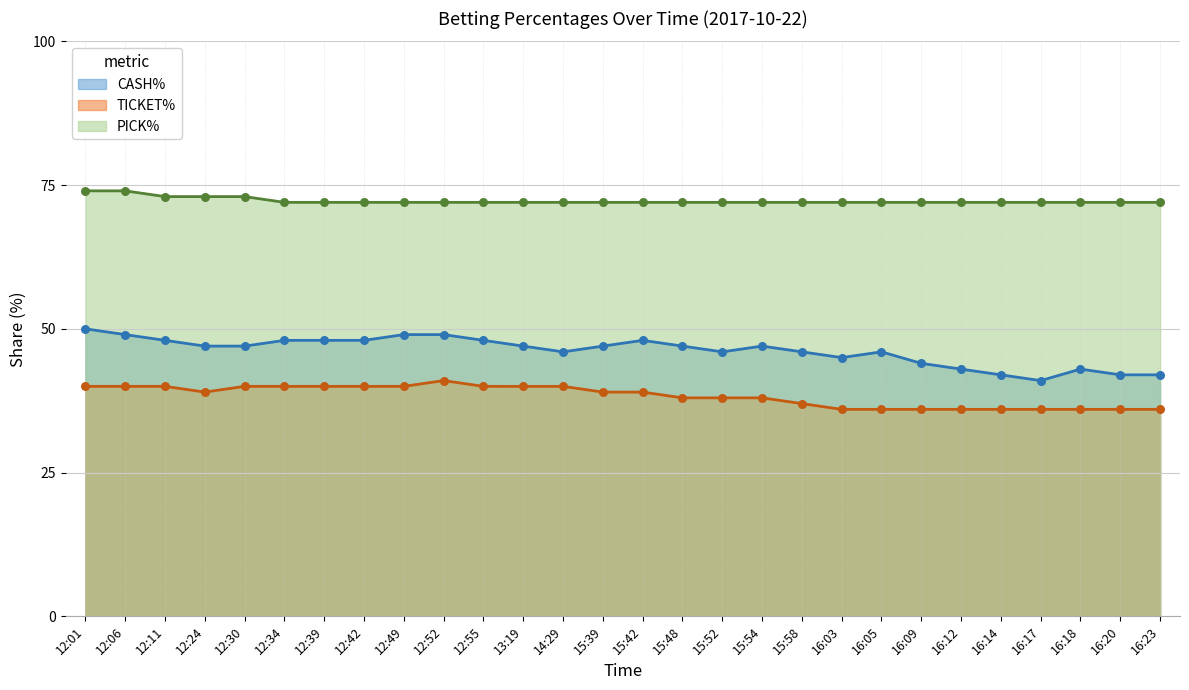

Which series has the widest spread of Y values?

CASH%